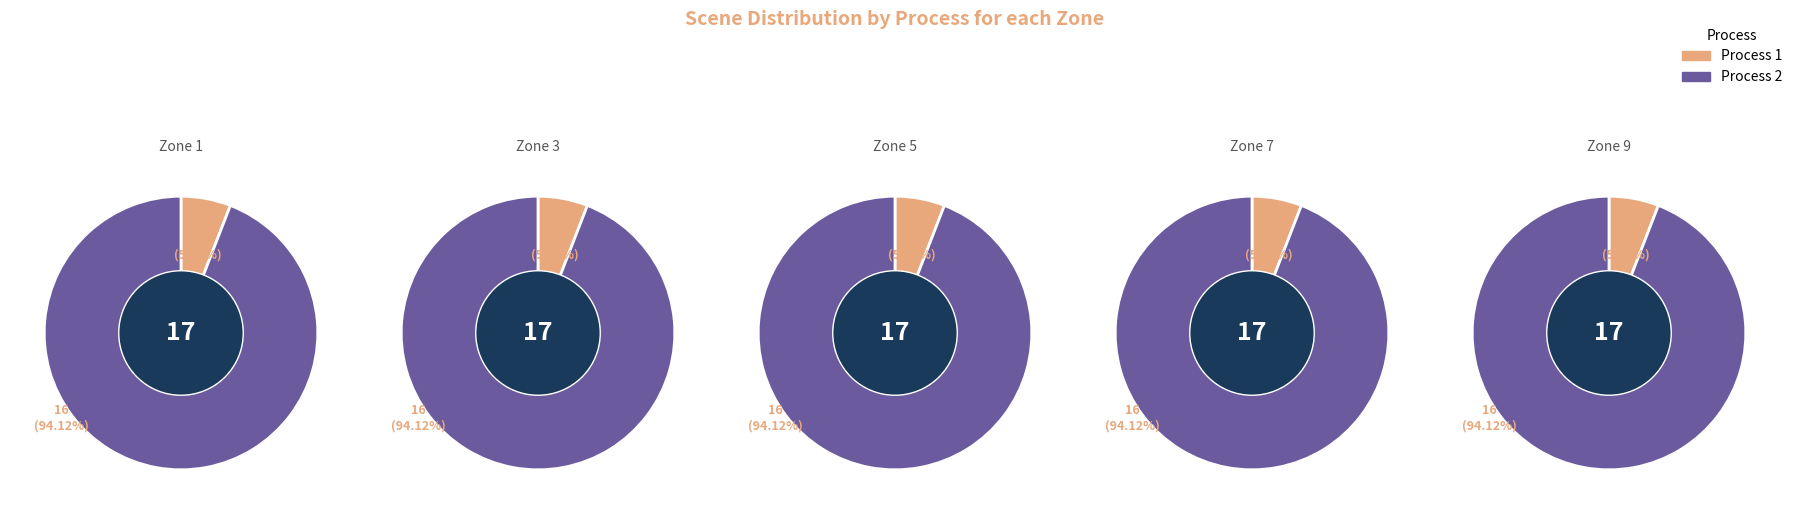

True or false: Rank accounts for 1% of the total.

False